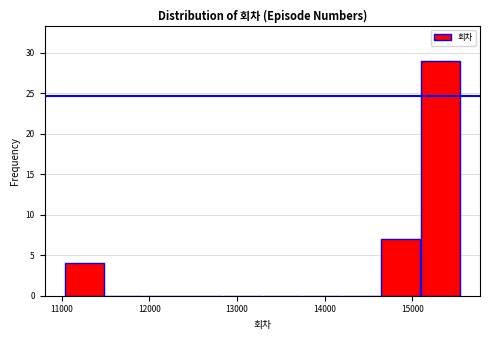

Reading left to right, list every bar in this chart as the range it spans on the x-axis followed by its height. Neither the bar edges nor the heights are printed on the chart, so give them approximately, as read against the axes.

11000 to 11500: 4
11500 to 11900: 0
11900 to 12400: 0
12400 to 12800: 0
12800 to 13300: 0
13300 to 13700: 0
13700 to 14200: 0
14200 to 14600: 0
14600 to 15100: 7
15100 to 15500: 29